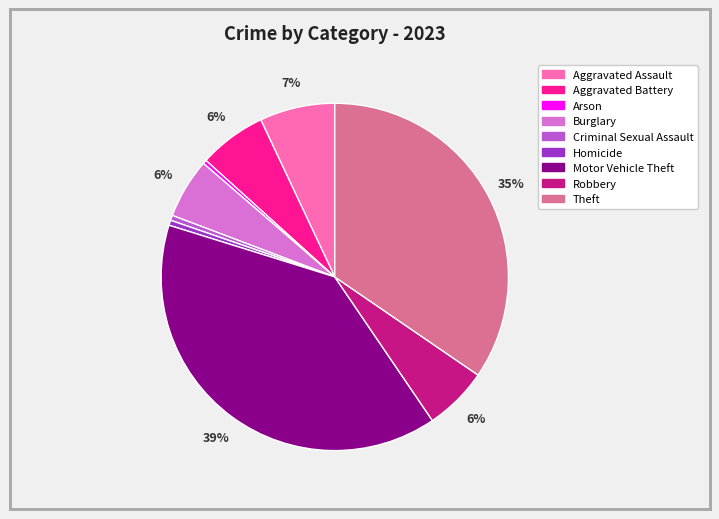

Is the sum of Aggravated Assault and Homicide greater than half?

No